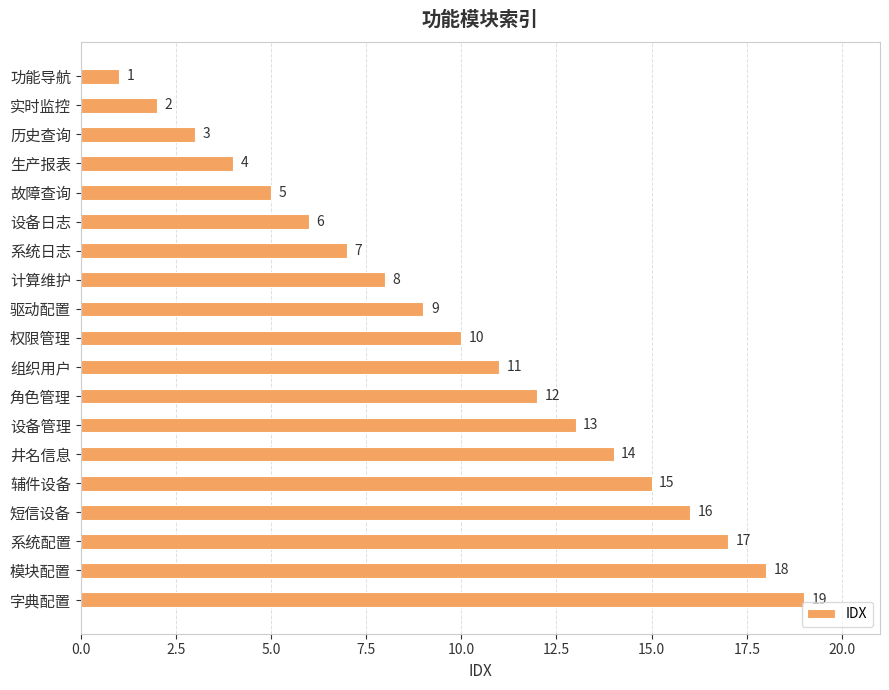

What position from the bottom is 功能导航?

19